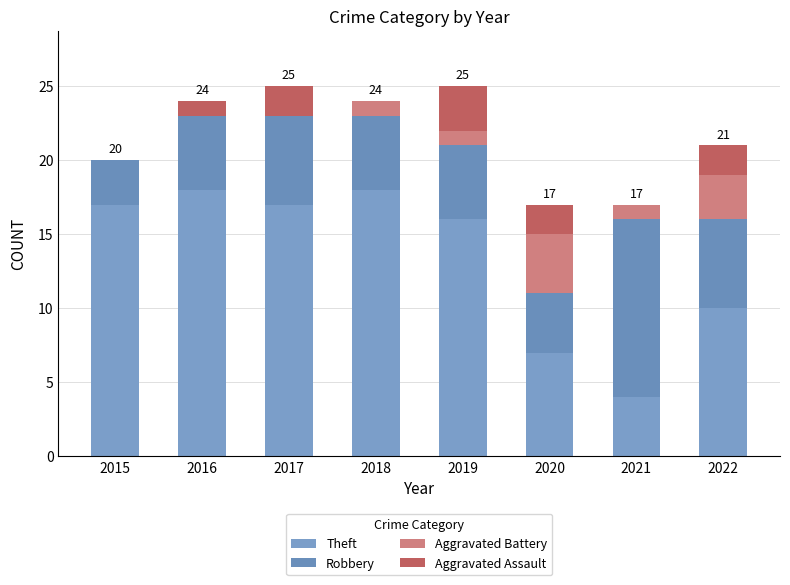

Count the number of data series in this chart.

4